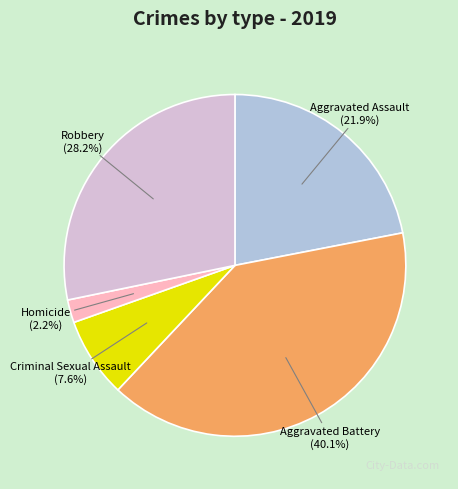

Which category has the biggest portion of the pie?

Aggravated Battery